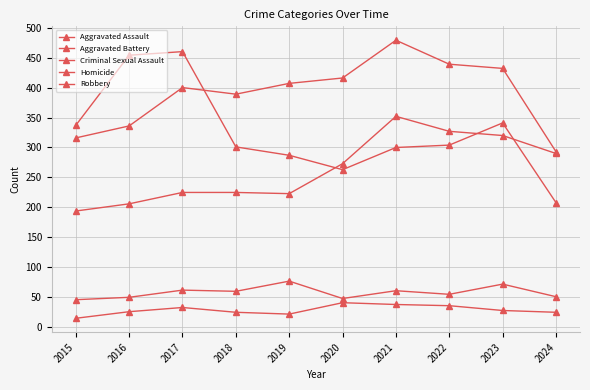

Which series has the widest spread of values?

Robbery